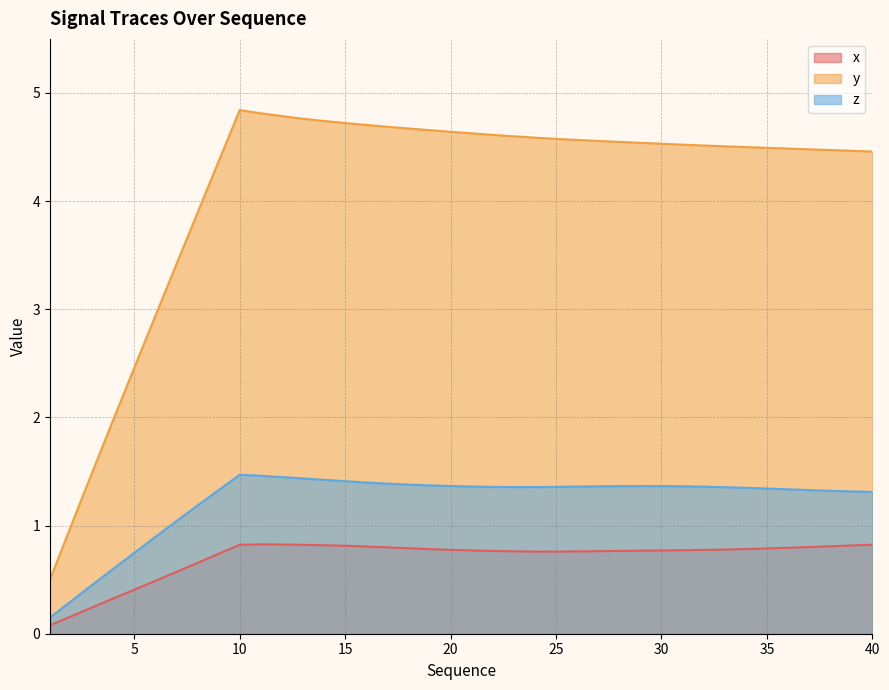

True or false: z and y intersect in this chart.

False